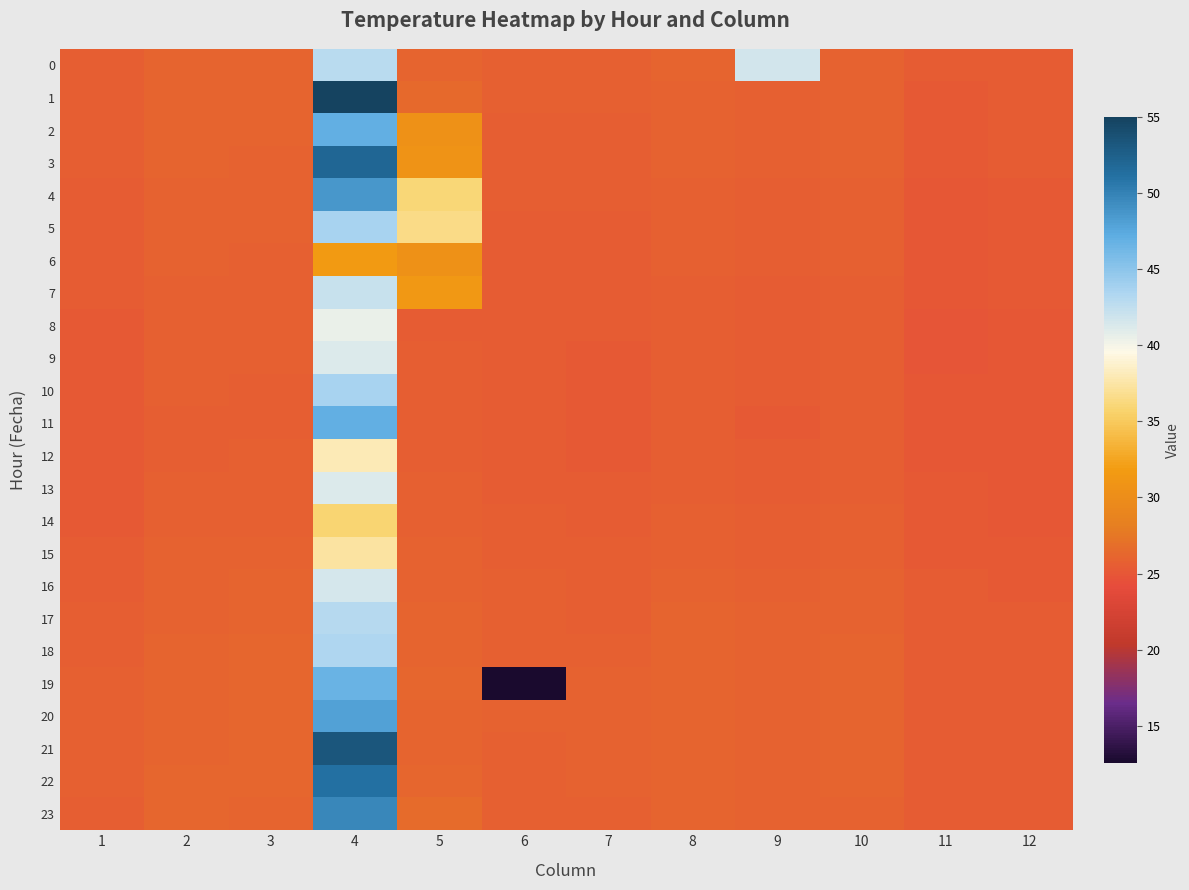

Reading left to right, list all the values displayed in this chart.

0: 1=25.6	2=26.1	3=26.1	4=42.8	5=26.1	6=25.7	7=25.7	8=26.0	9=41.6	10=26.0	11=25.4	12=25.4
1: 1=25.6	2=26.1	3=26.1	4=55.0	5=26.4	6=25.7	7=25.7	8=26.0	9=25.8	10=25.9	11=25.3	12=25.4
2: 1=25.6	2=26.0	3=26.0	4=47.0	5=30.6	6=25.6	7=25.6	8=25.9	9=25.8	10=25.9	11=25.2	12=25.3
3: 1=25.5	2=26.0	3=26.0	4=52.0	5=30.7	6=25.6	7=25.6	8=25.9	9=25.7	10=25.8	11=25.2	12=25.3
4: 1=25.5	2=26.0	3=25.9	4=48.6	5=36.0	6=25.5	7=25.6	8=25.8	9=25.6	10=25.8	11=25.2	12=25.3
5: 1=25.4	2=25.9	3=25.8	4=43.7	5=36.5	6=25.5	7=25.5	8=25.7	9=25.6	10=25.7	11=25.2	12=25.3
6: 1=25.4	2=25.9	3=25.8	4=31.7	5=30.5	6=25.4	7=25.4	8=25.7	9=25.5	10=25.7	11=25.1	12=25.2
7: 1=25.3	2=25.8	3=25.7	4=42.2	5=31.3	6=25.4	7=25.4	8=25.6	9=25.5	10=25.6	11=25.0	12=25.2
8: 1=25.3	2=25.8	3=25.7	4=40.6	5=25.5	6=25.3	7=25.4	8=25.6	9=25.4	10=25.6	11=25.0	12=25.2
9: 1=25.2	2=25.7	3=25.7	4=41.2	5=25.6	6=25.3	7=25.3	8=25.5	9=25.4	10=25.5	11=25.0	12=25.1
10: 1=25.2	2=25.7	3=25.7	4=43.7	5=25.6	6=25.3	7=25.3	8=25.5	9=25.3	10=25.5	11=25.0	12=25.1
11: 1=25.2	2=25.7	3=25.7	4=46.9	5=25.6	6=25.4	7=25.3	8=25.5	9=25.3	10=25.5	11=25.1	12=25.1
12: 1=25.2	2=25.7	3=25.7	4=38.0	5=25.7	6=25.4	7=25.3	8=25.6	9=25.4	10=25.6	11=25.1	12=25.1
13: 1=25.3	2=25.7	3=25.7	4=41.2	5=25.7	6=25.5	7=25.4	8=25.6	9=25.5	10=25.6	11=25.2	12=25.1
14: 1=25.3	2=25.8	3=25.8	4=35.8	5=25.8	6=25.5	7=25.5	8=25.7	9=25.5	10=25.7	11=25.3	12=25.1
15: 1=25.4	2=25.8	3=25.9	4=37.3	5=25.9	6=25.6	7=25.6	8=25.8	9=25.7	10=25.8	11=25.3	12=25.2
16: 1=25.5	2=25.9	3=26.0	4=41.5	5=26.0	6=25.7	7=25.7	8=25.9	9=25.8	10=25.9	11=25.4	12=25.3
17: 1=25.6	2=26.0	3=26.1	4=43.0	5=26.1	6=25.8	7=25.6	8=26.0	9=25.9	10=25.9	11=25.5	12=25.4
18: 1=25.6	2=26.1	3=26.2	4=43.2	5=26.1	6=25.8	7=25.8	8=26.1	9=25.9	10=26.0	11=25.5	12=25.4
19: 1=25.7	2=26.1	3=26.2	4=46.7	5=26.2	6=12.6	7=25.9	8=26.1	9=26.0	10=26.0	11=25.5	12=25.5
20: 1=25.7	2=26.2	3=26.2	4=48.0	5=26.1	6=25.8	7=25.9	8=26.2	9=26.0	10=26.0	11=25.5	12=25.5
21: 1=25.7	2=26.2	3=26.2	4=53.3	5=26.0	6=25.8	7=25.9	8=26.2	9=26.0	10=26.0	11=25.5	12=25.5
22: 1=25.7	2=26.2	3=26.2	4=51.1	5=26.2	6=25.8	7=25.8	8=26.1	9=25.9	10=26.0	11=25.4	12=25.5
23: 1=25.7	2=26.2	3=26.2	4=49.6	5=26.6	6=25.8	7=25.8	8=26.1	9=25.9	10=26.0	11=25.4	12=25.4